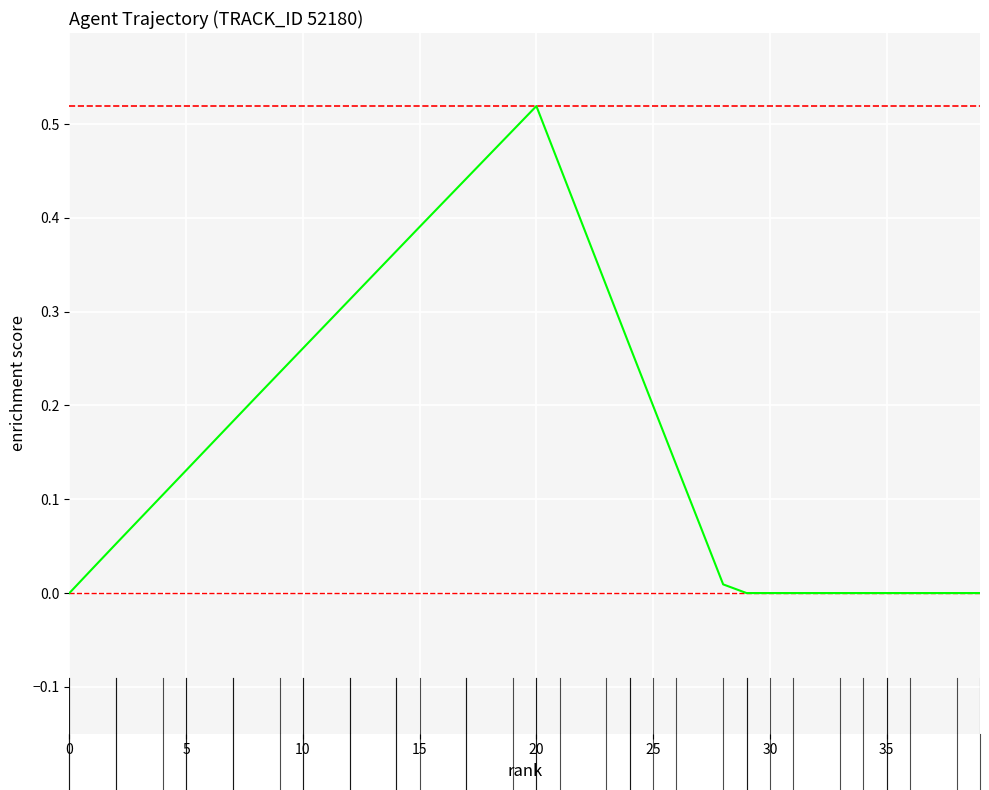

What is the label of the 23rd point from the left?

22